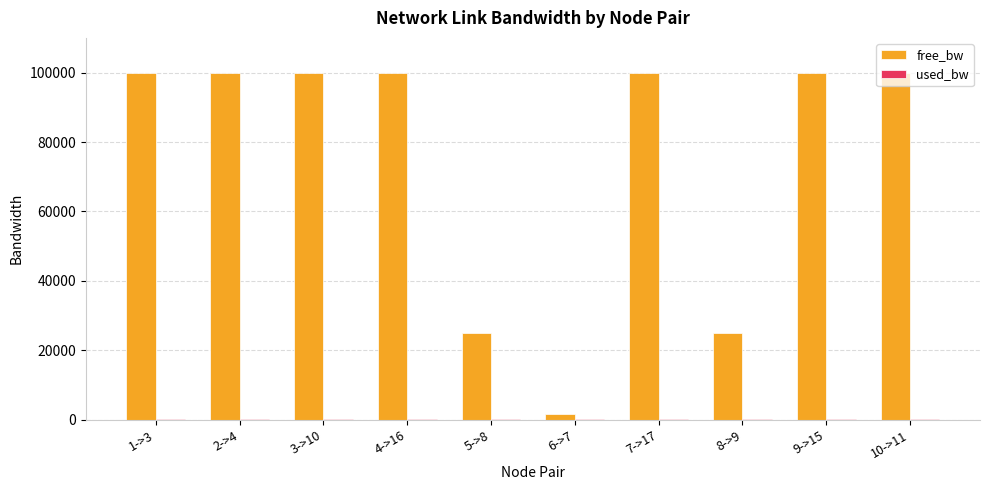

What is the maximum value for free_bw?

99999.8